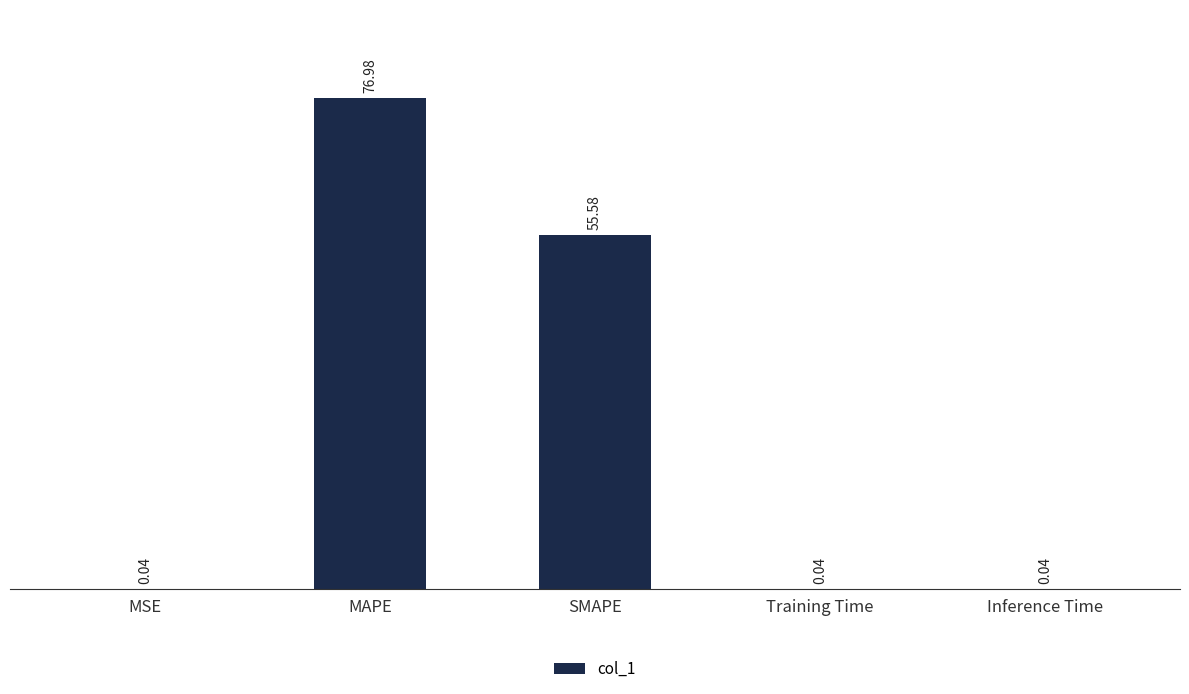

What is the sum of the values at Training Time and MSE?

0.1